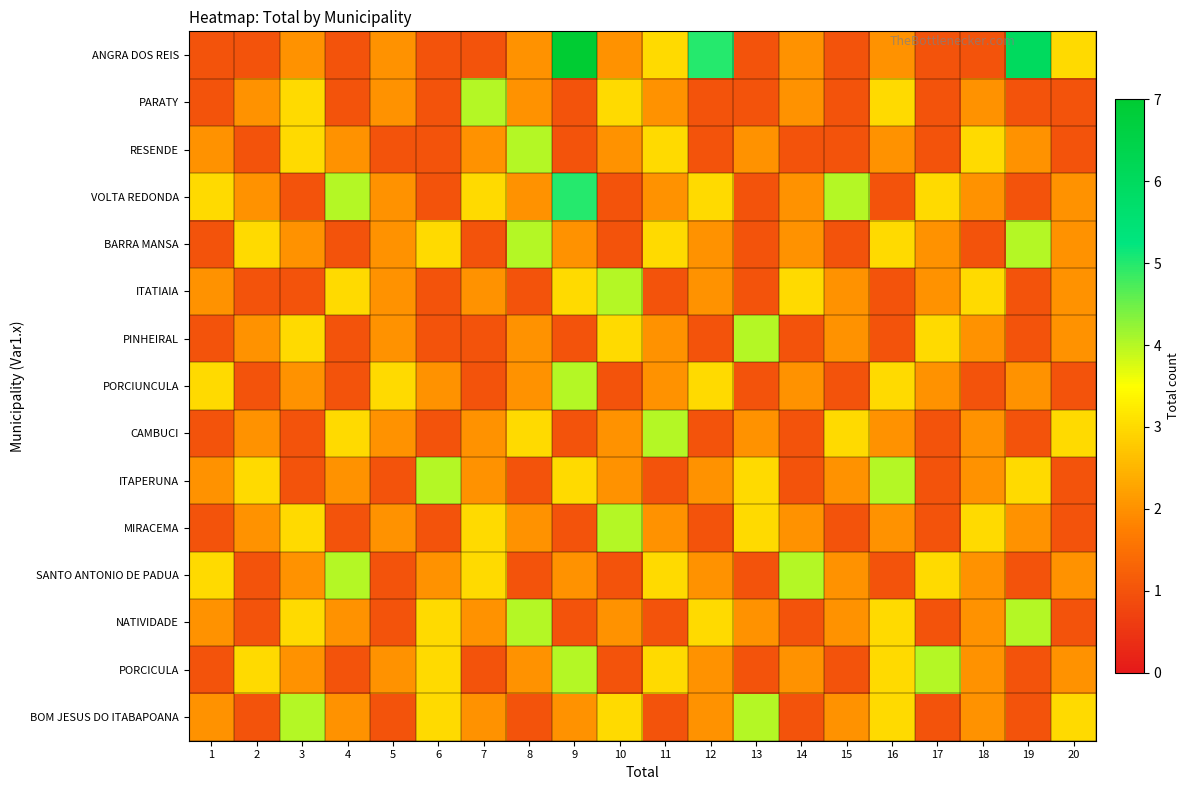

Rank the series at 6 from highest to lowest value.

ITAPERUNA, BARRA MANSA, NATIVIDADE, PORCICULA, BOM JESUS DO ITABAPOANA, PORCIUNCULA, SANTO ANTONIO DE PADUA, ANGRA DOS REIS, PARATY, RESENDE, VOLTA REDONDA, ITATIAIA, PINHEIRAL, CAMBUCI, MIRACEMA